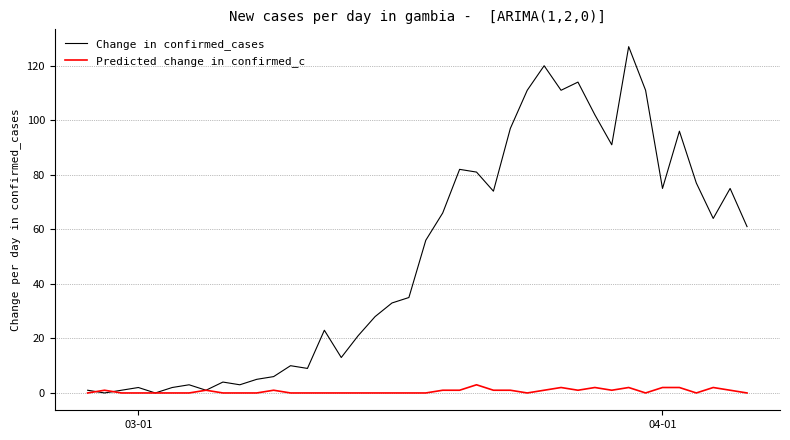

Which series has the widest spread of values?

Change in confirmed_cases